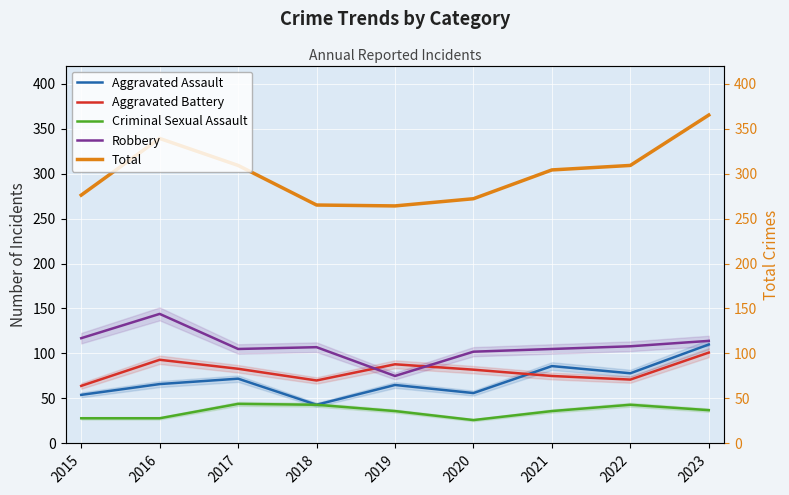

How many interior local peaks does the Robbery series have?

2